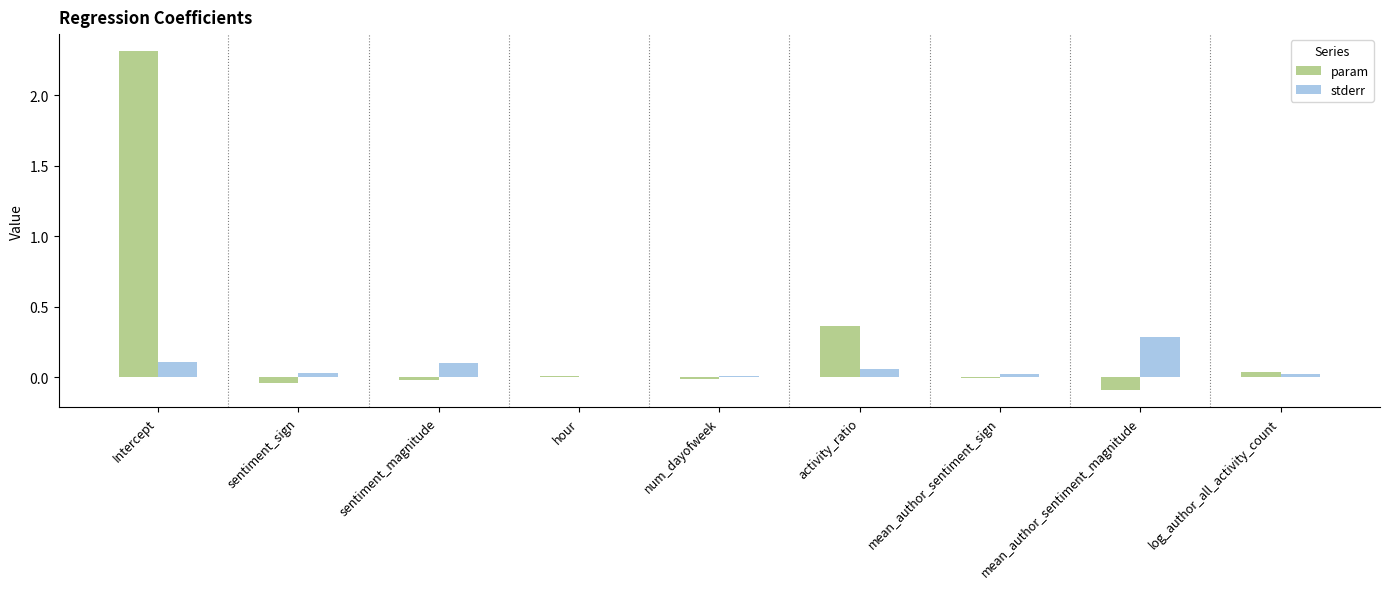

What is the sum of all param values?

2.5